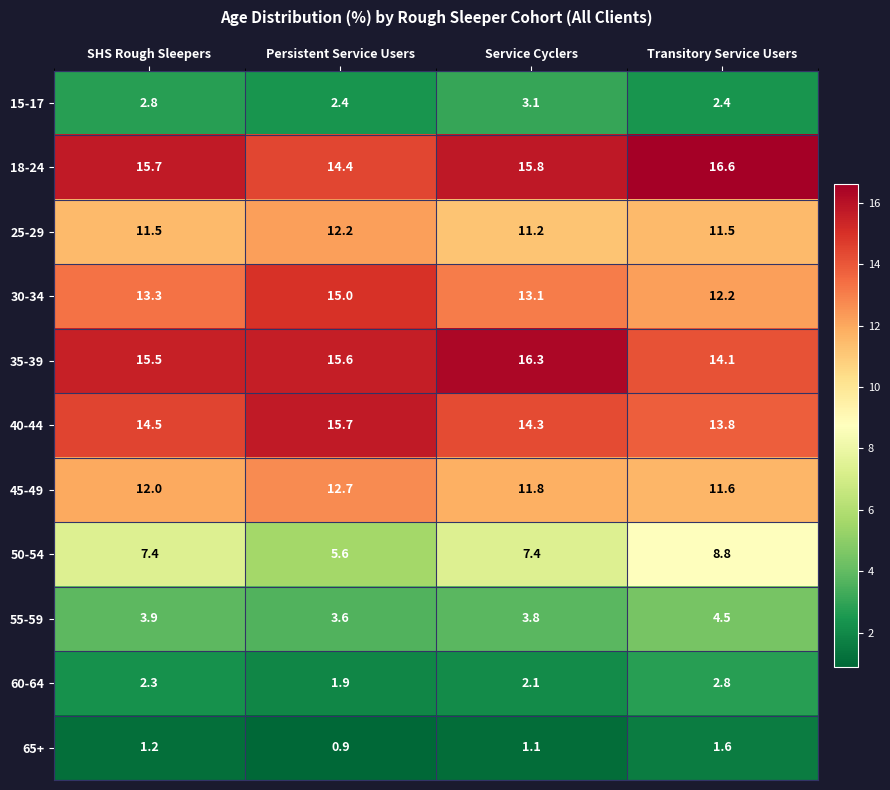

What is the average value of the 60-64 series?

2.3